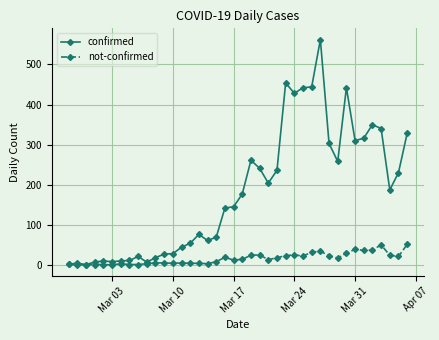

How many lines are shown in the chart?

2